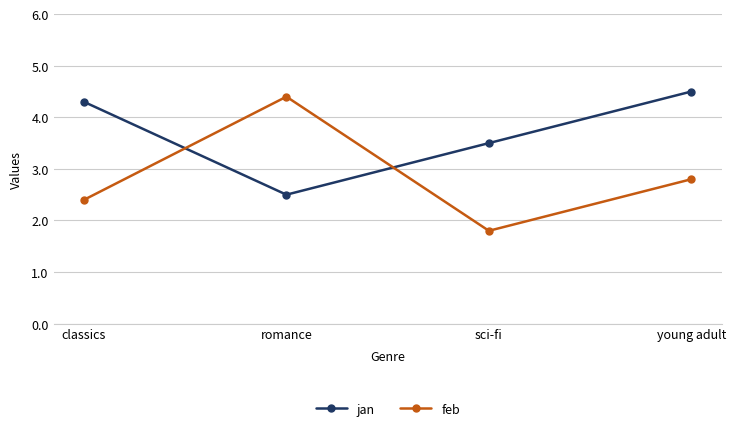

The feb series shows 1.4 at romance. True or false?

False